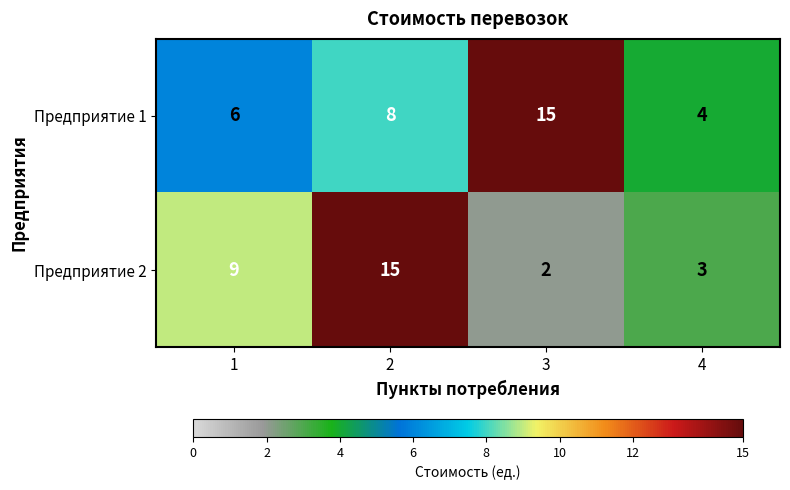

Rank the series by their average value, from lowest to highest.

Предприятие 2, Предприятие 1